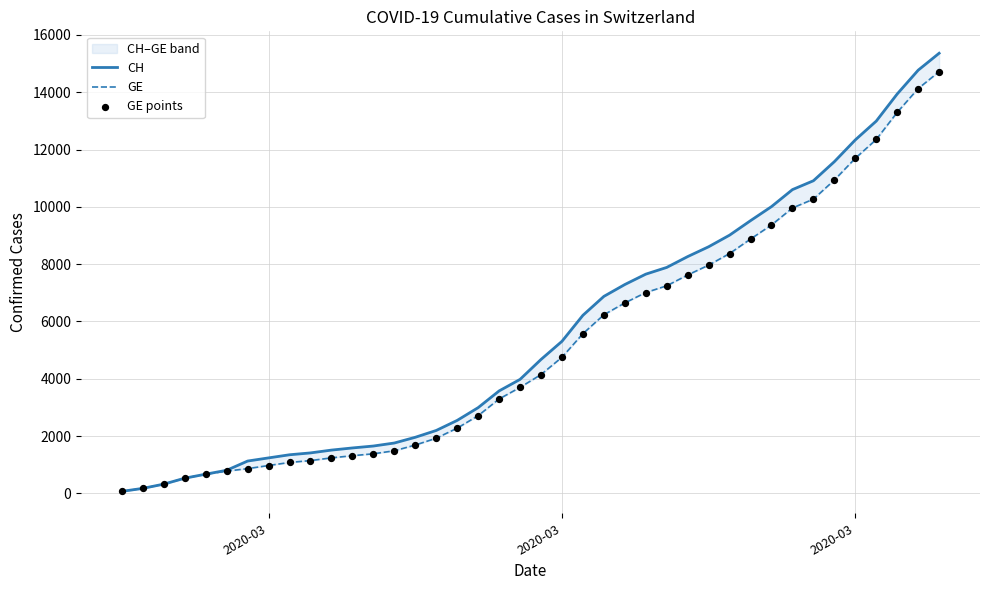

Which series has the largest total across all categories?

CH